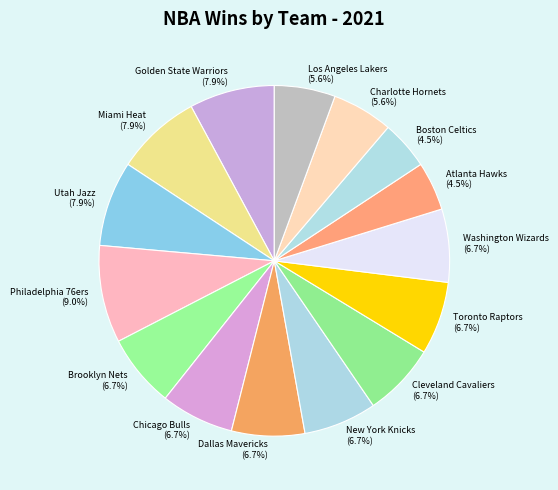

Is there any slice that represents more than half of the pie?

No